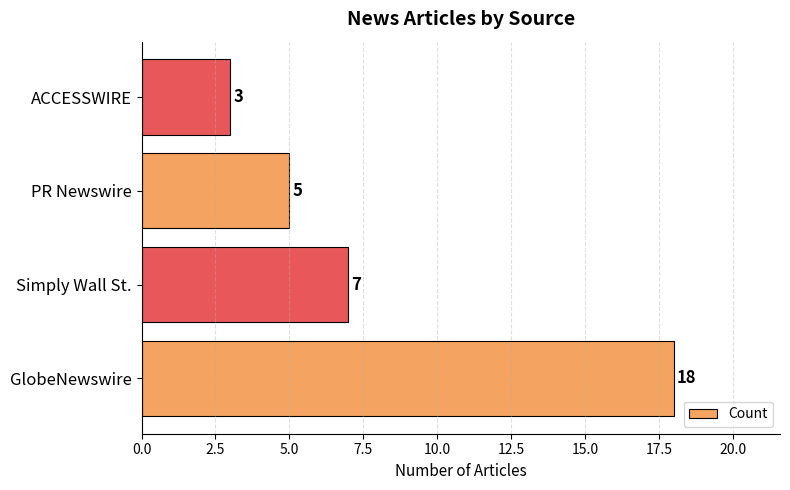

What is the difference between the maximum and second lowest values?

13